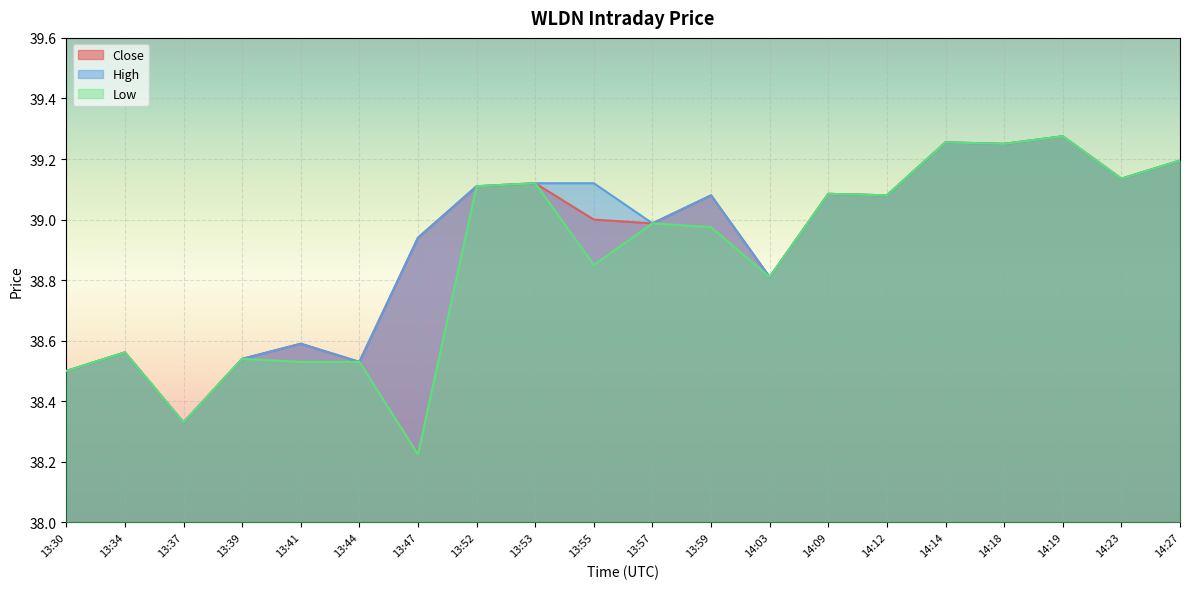

Reading left to right, what are all the values shown in this chart?

Close: 13:30=38.5	13:34=38.6	13:37=38.3	13:39=38.5	13:41=38.6	13:44=38.5	13:47=38.9	13:52=39.1	13:53=39.1	13:55=39.0	13:57=39.0	13:59=39.1	14:03=38.8	14:09=39.1	14:12=39.1	14:14=39.3	14:18=39.2	14:19=39.3	14:23=39.1	14:27=39.2
High: 13:30=38.5	13:34=38.6	13:37=38.3	13:39=38.5	13:41=38.6	13:44=38.5	13:47=38.9	13:52=39.1	13:53=39.1	13:55=39.1	13:57=39.0	13:59=39.1	14:03=38.8	14:09=39.1	14:12=39.1	14:14=39.3	14:18=39.2	14:19=39.3	14:23=39.1	14:27=39.2
Low: 13:30=38.5	13:34=38.6	13:37=38.3	13:39=38.5	13:41=38.5	13:44=38.5	13:47=38.2	13:52=39.1	13:53=39.1	13:55=38.8	13:57=39.0	13:59=39.0	14:03=38.8	14:09=39.1	14:12=39.1	14:14=39.3	14:18=39.2	14:19=39.3	14:23=39.1	14:27=39.2